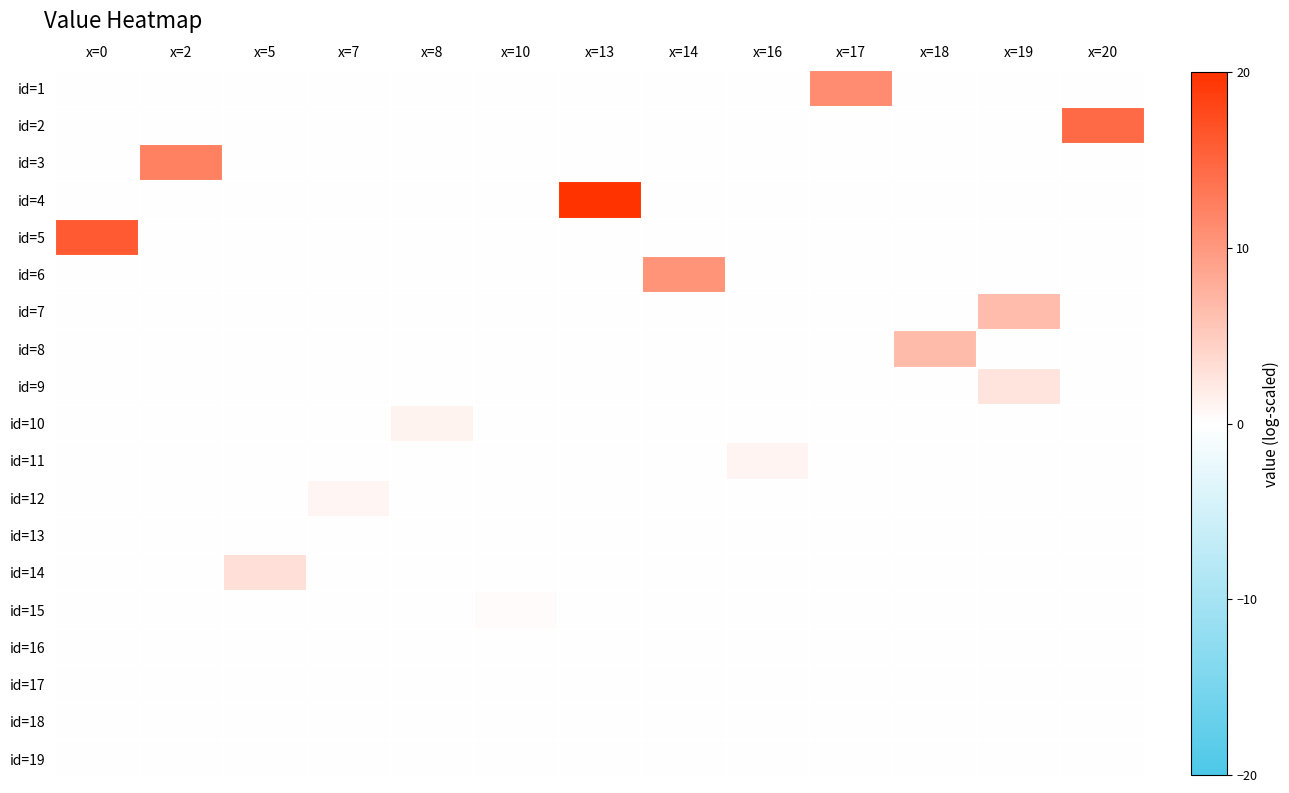

Between x=2 and x=8, which series saw the biggest shift?

id=3